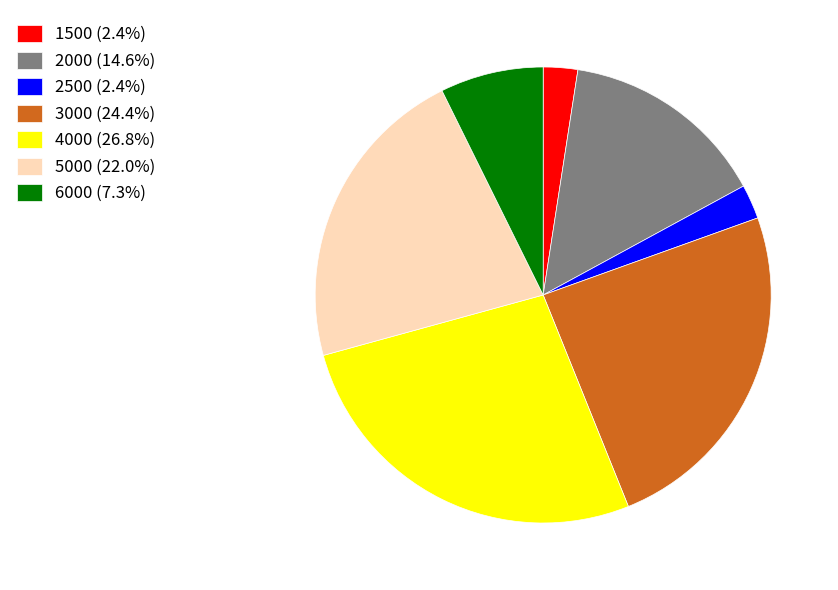

Does any single category account for the majority?

No